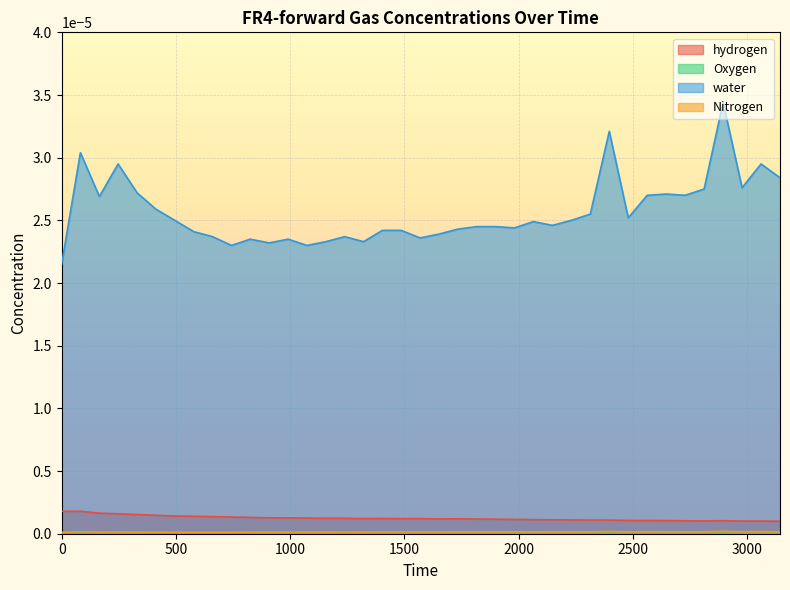

Which series has the largest range (max minus min)?

water